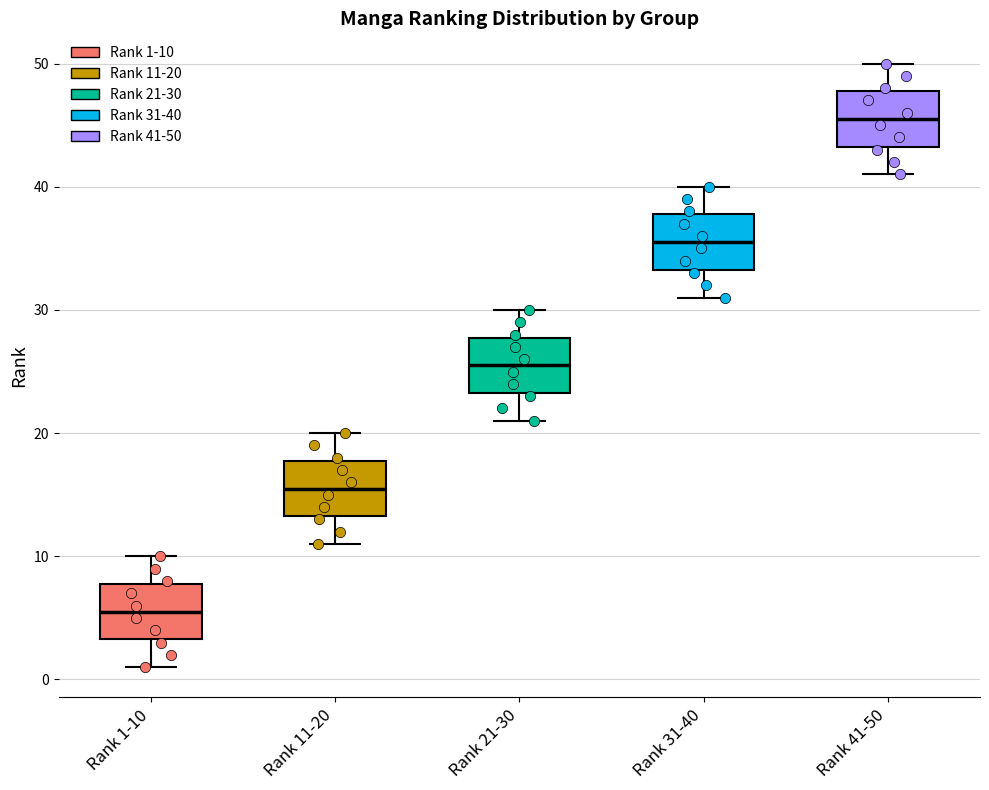

Where does the median line of the box for Rank 41-50 sit on the y-axis? The values are not printed on the chart, so give them approximately, as read against the axis.

46